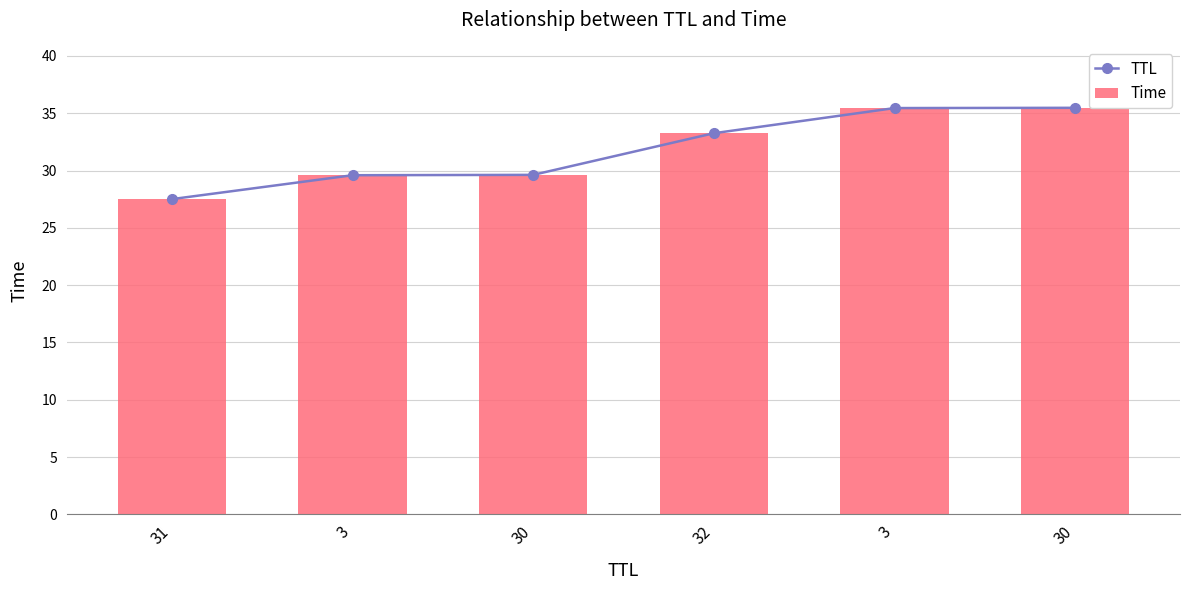

Rank the series by their maximum value, from lowest to highest.

TTL, Time